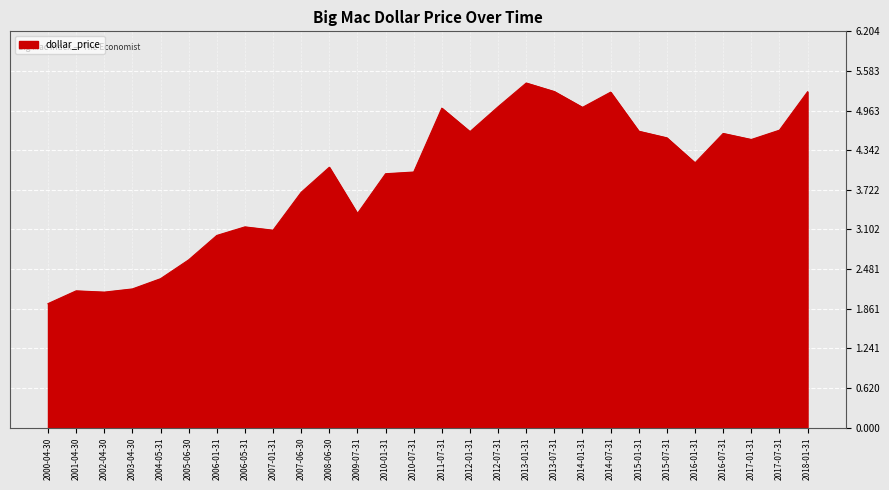

What is the average value?

3.9